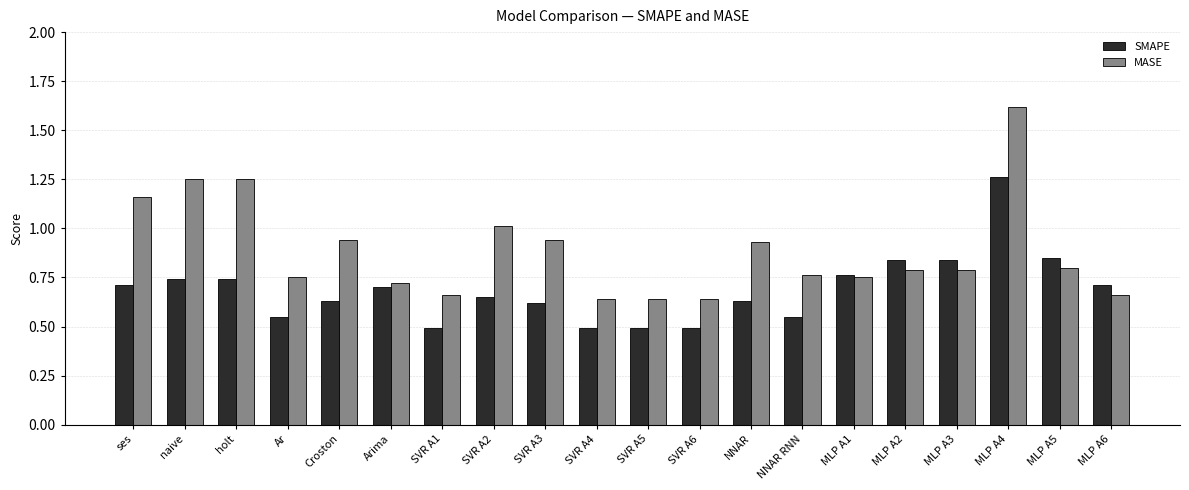

What is the label of the 7th bar from the left?

SVR A1